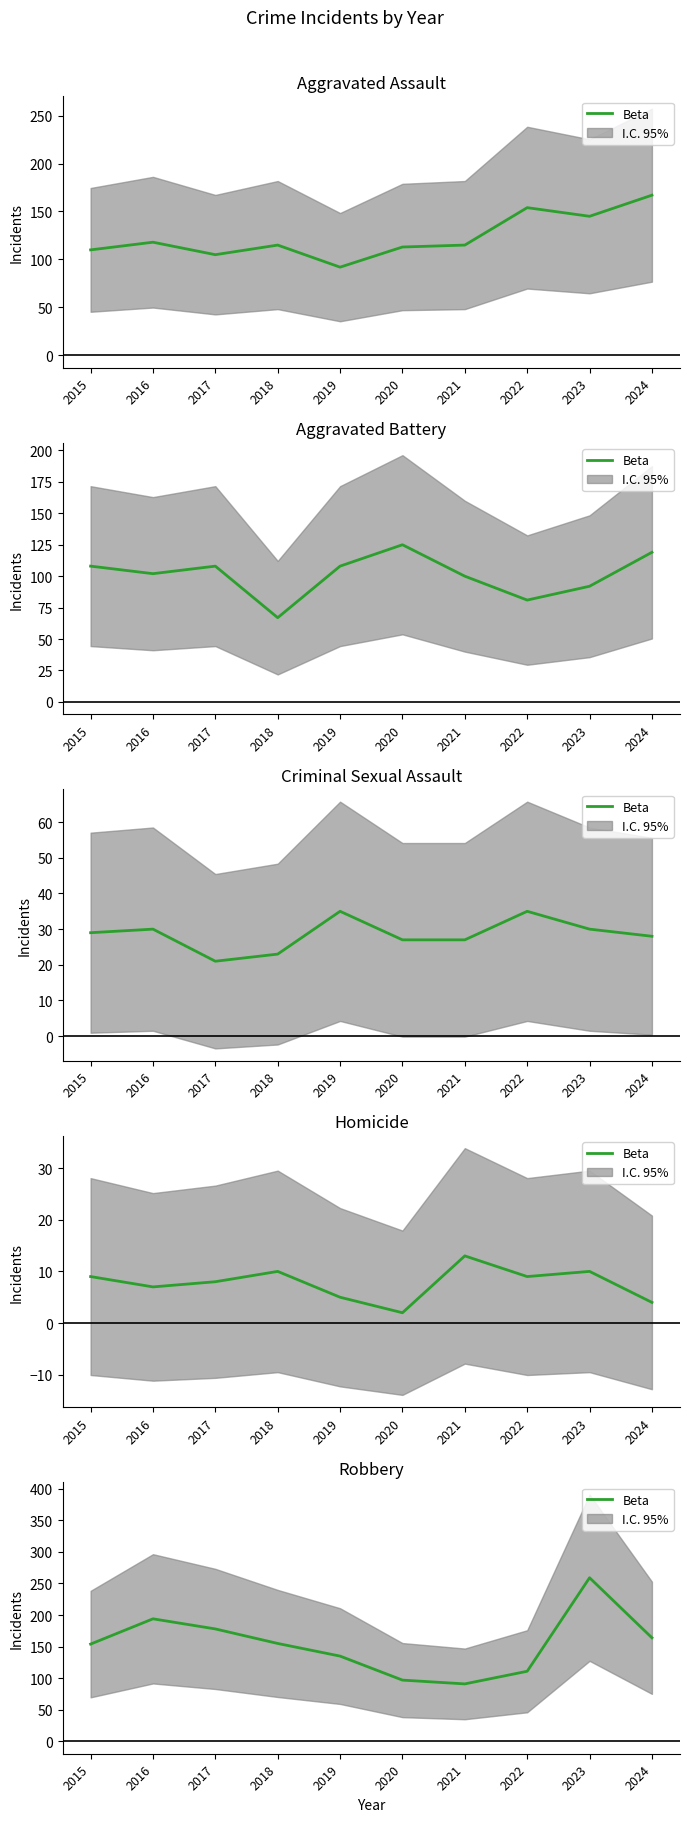

How many lines are shown in the chart?

1